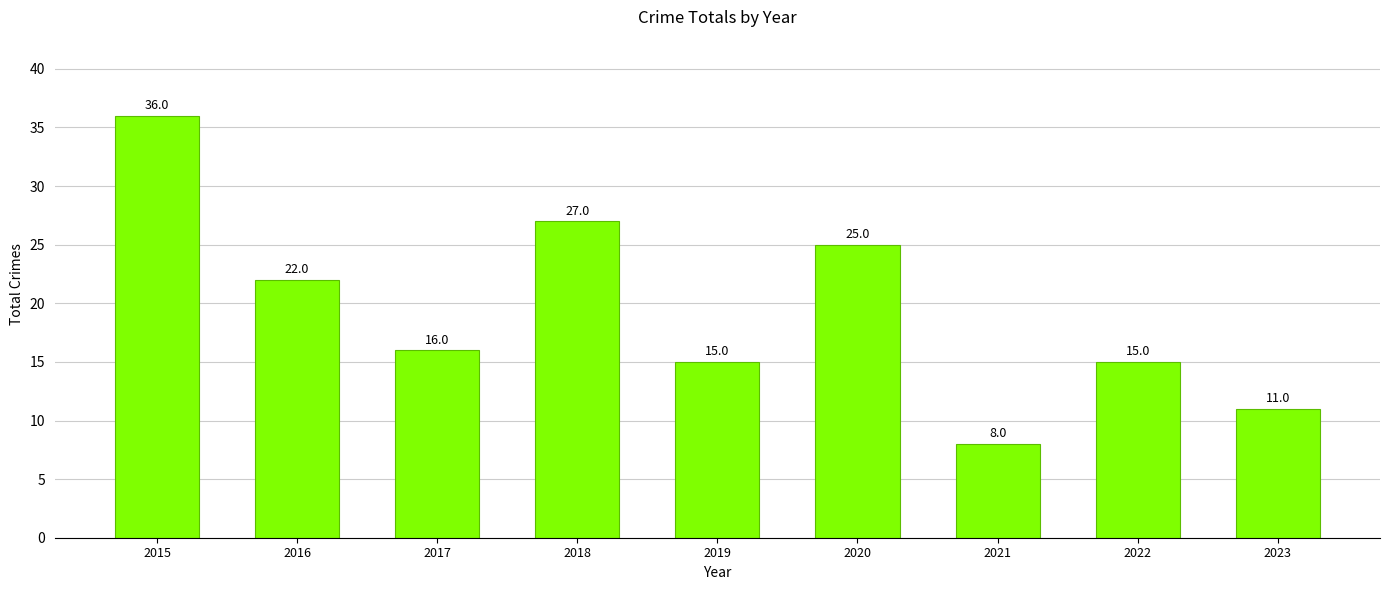

What is the value of the 2nd bar from the left?

22